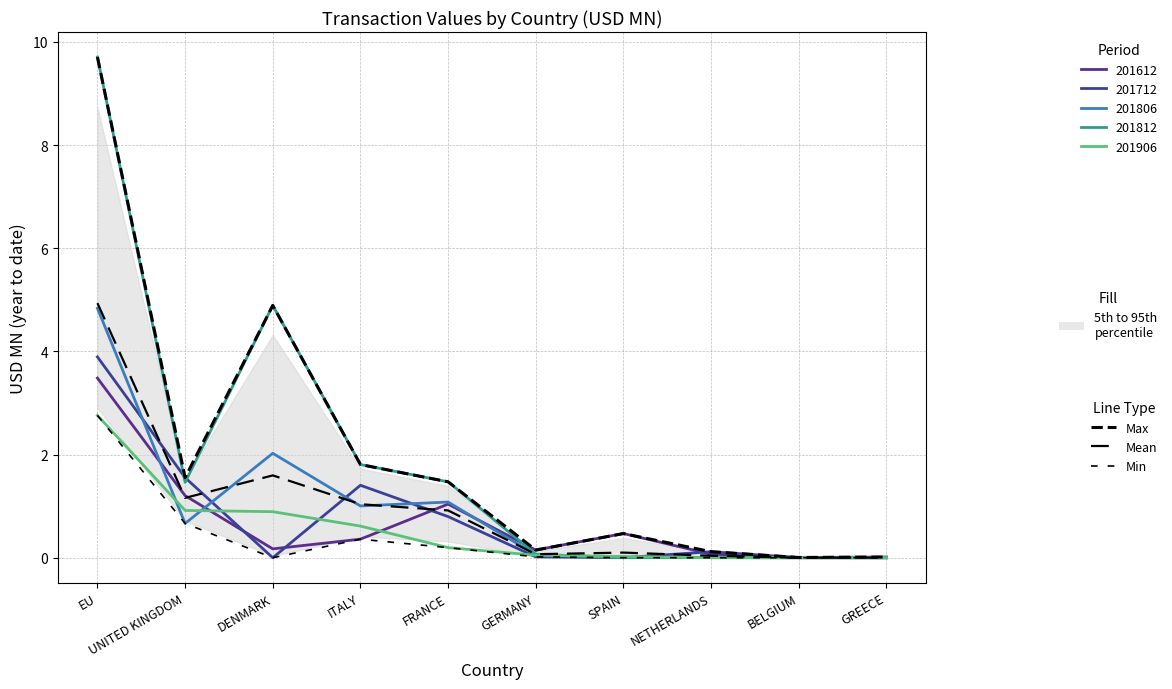

At which label is Max closest to 4?

DENMARK